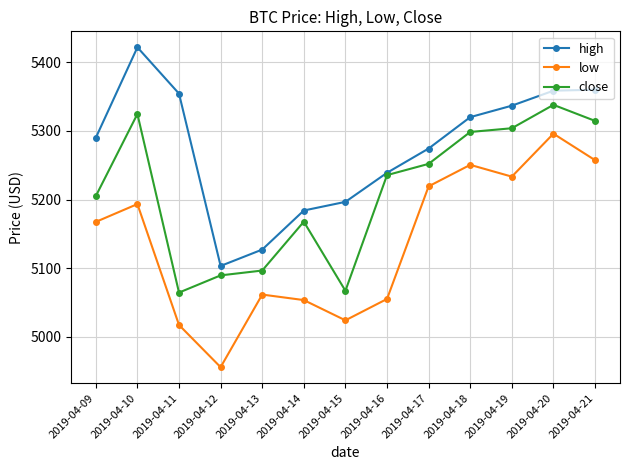

What is the difference between the high values at 2019-04-20 and 2019-04-21?

1.4